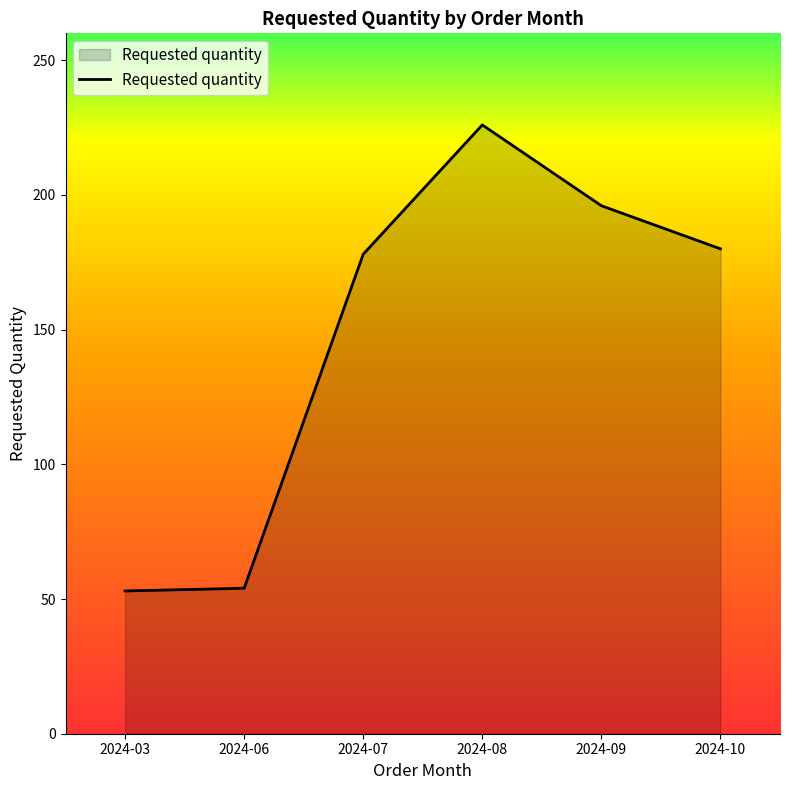

How many values are below 180?

3